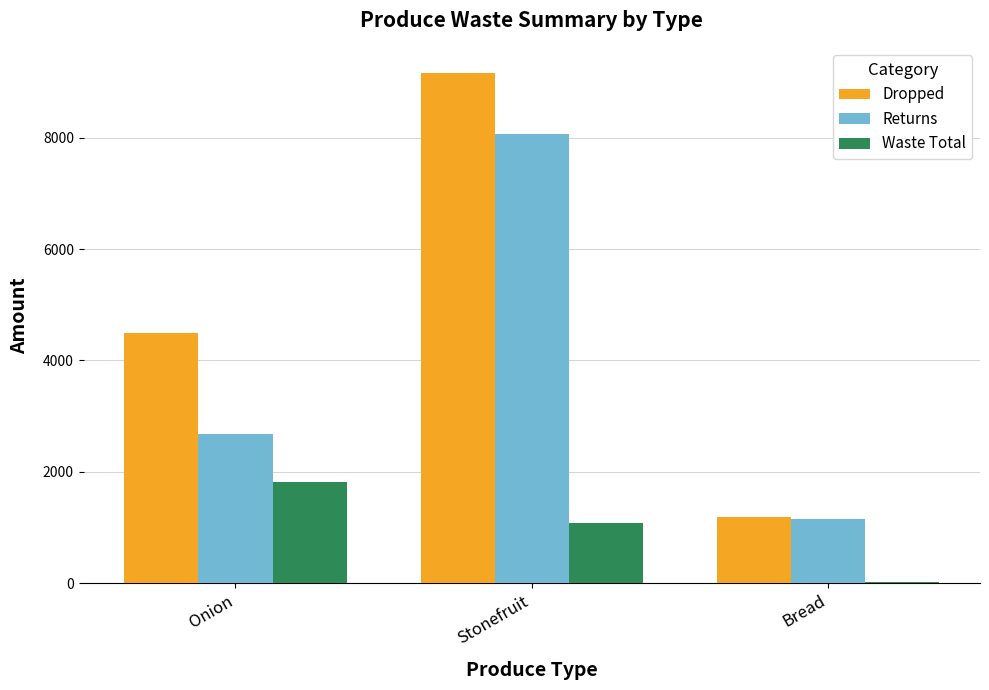

Count the number of categories in the chart.

3